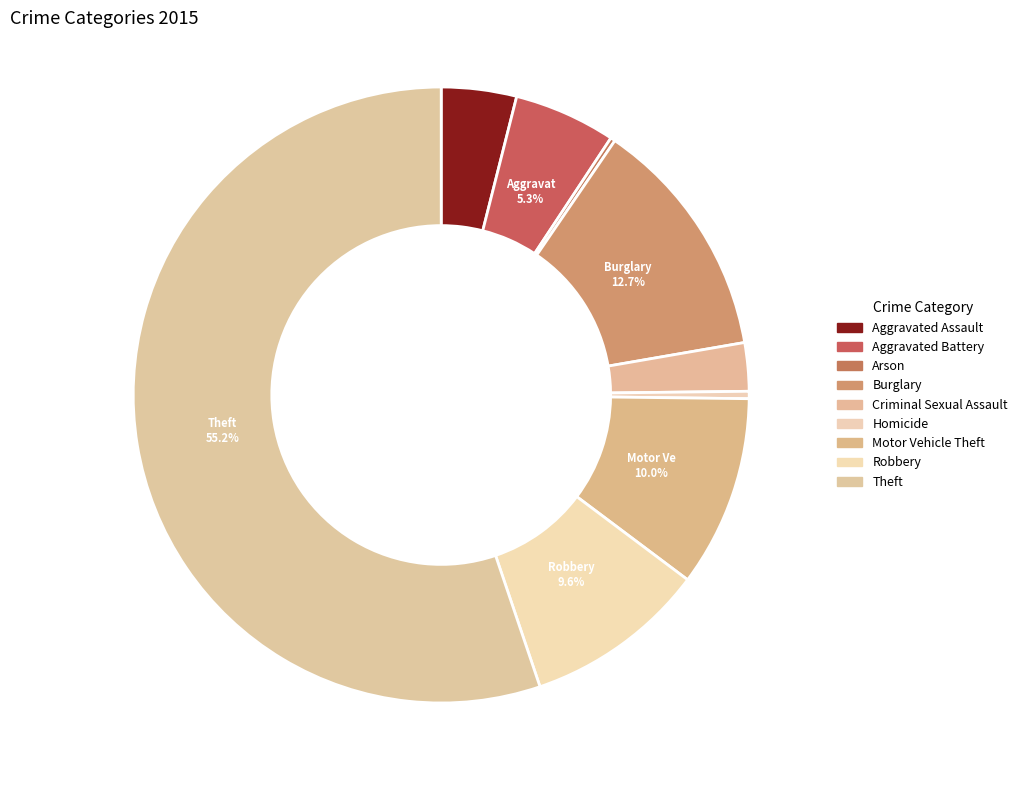

Which slice is the largest?

Theft